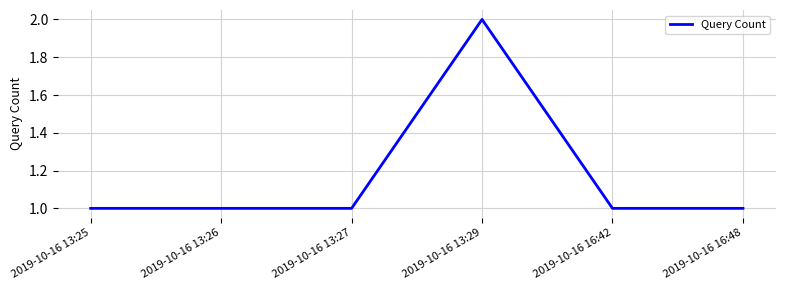

Which label corresponds to the largest value in the chart?

2019-10-16 13:29